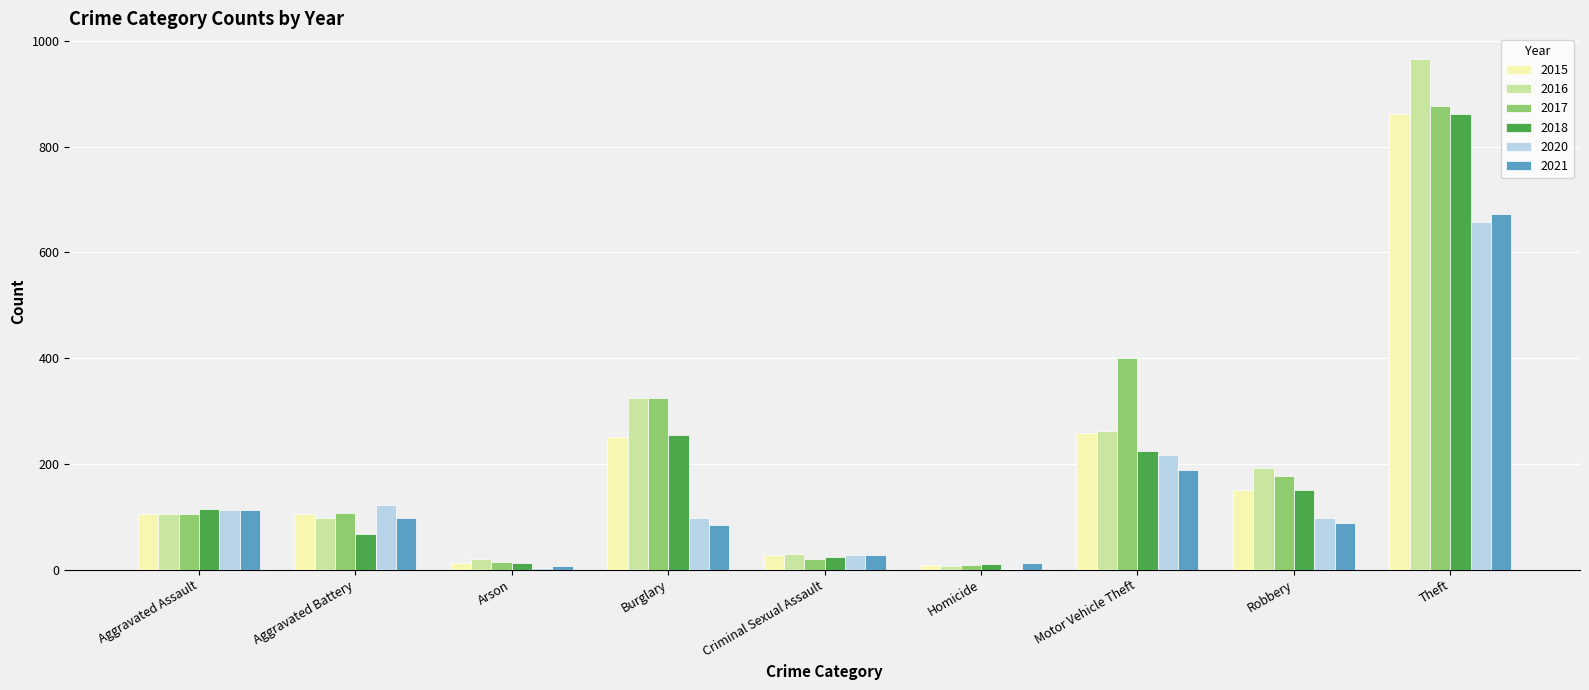

How many data points does each series have?

9